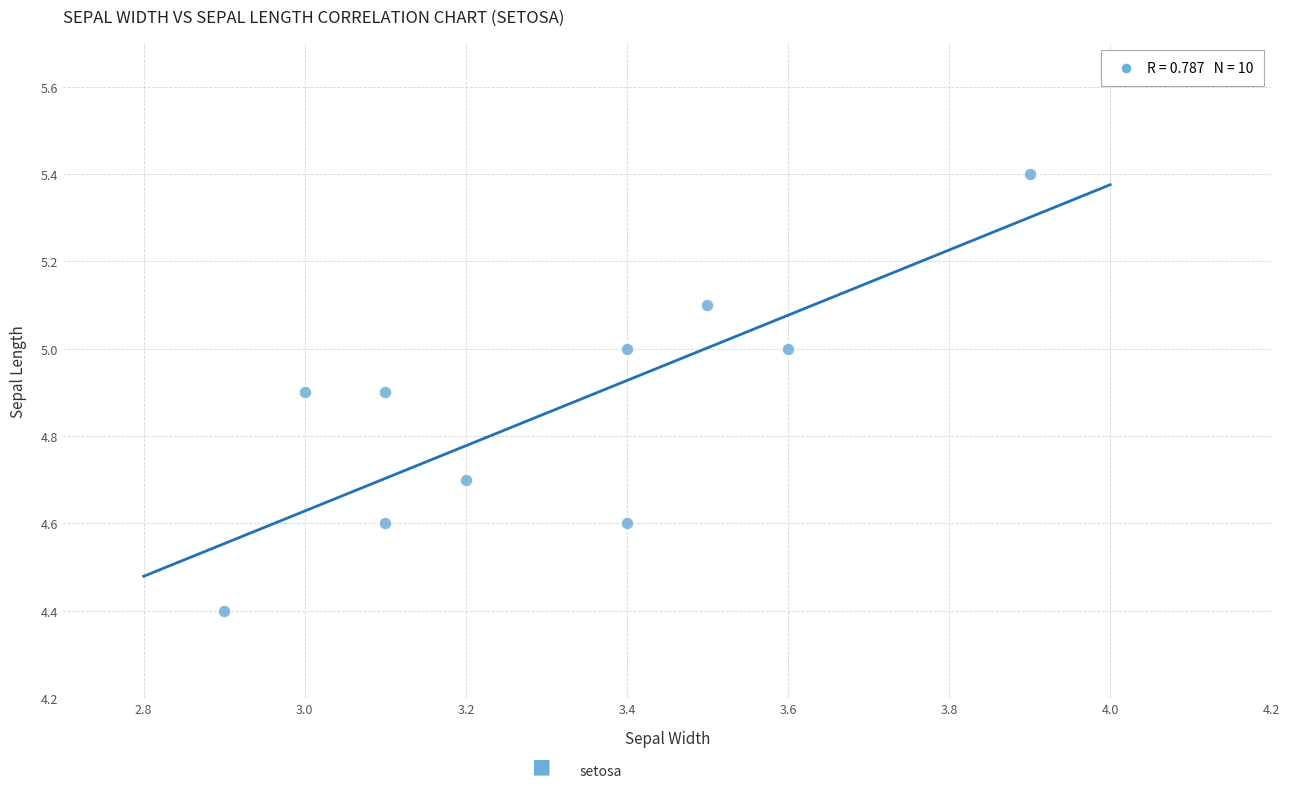

What is the range of X values (max minus min)?

1.0